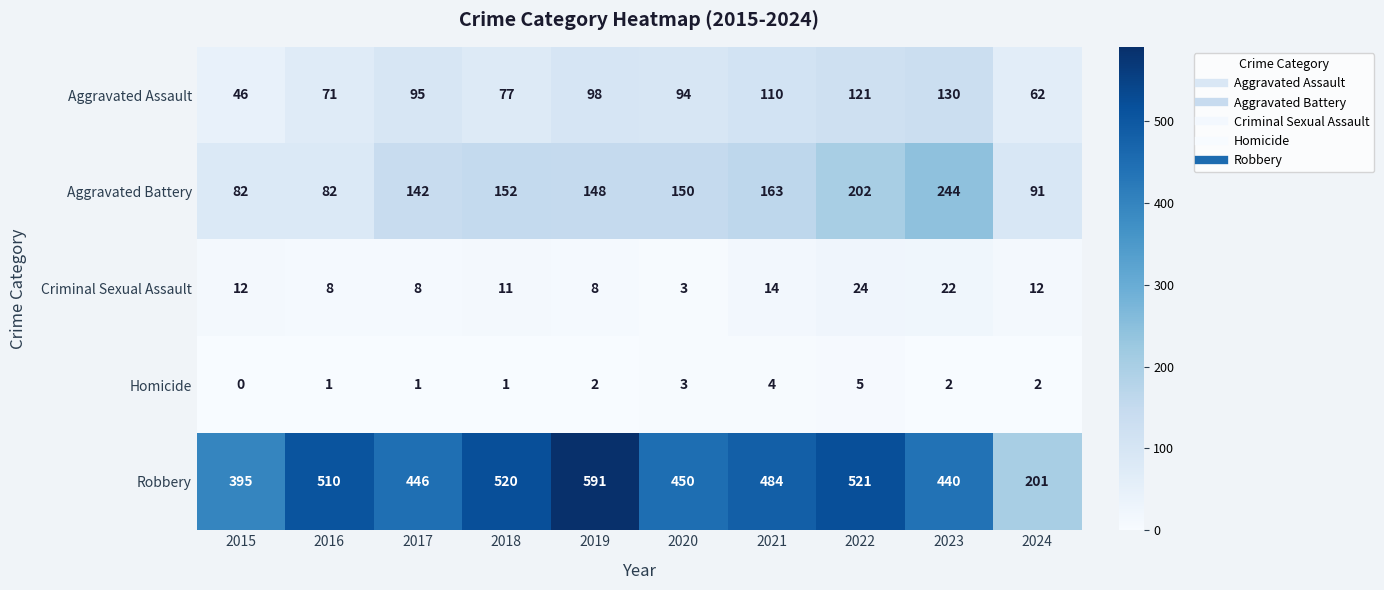

At which category is the sum across all series the highest?

2022